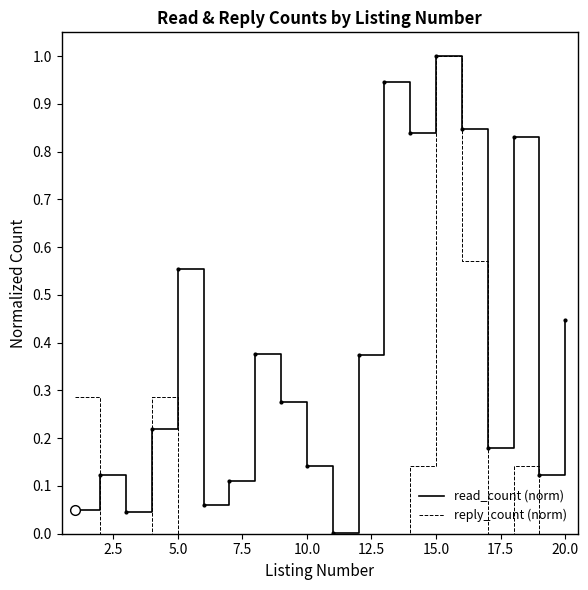

List the series in order of their overall mean, highest first.

read_count (norm), reply_count (norm)